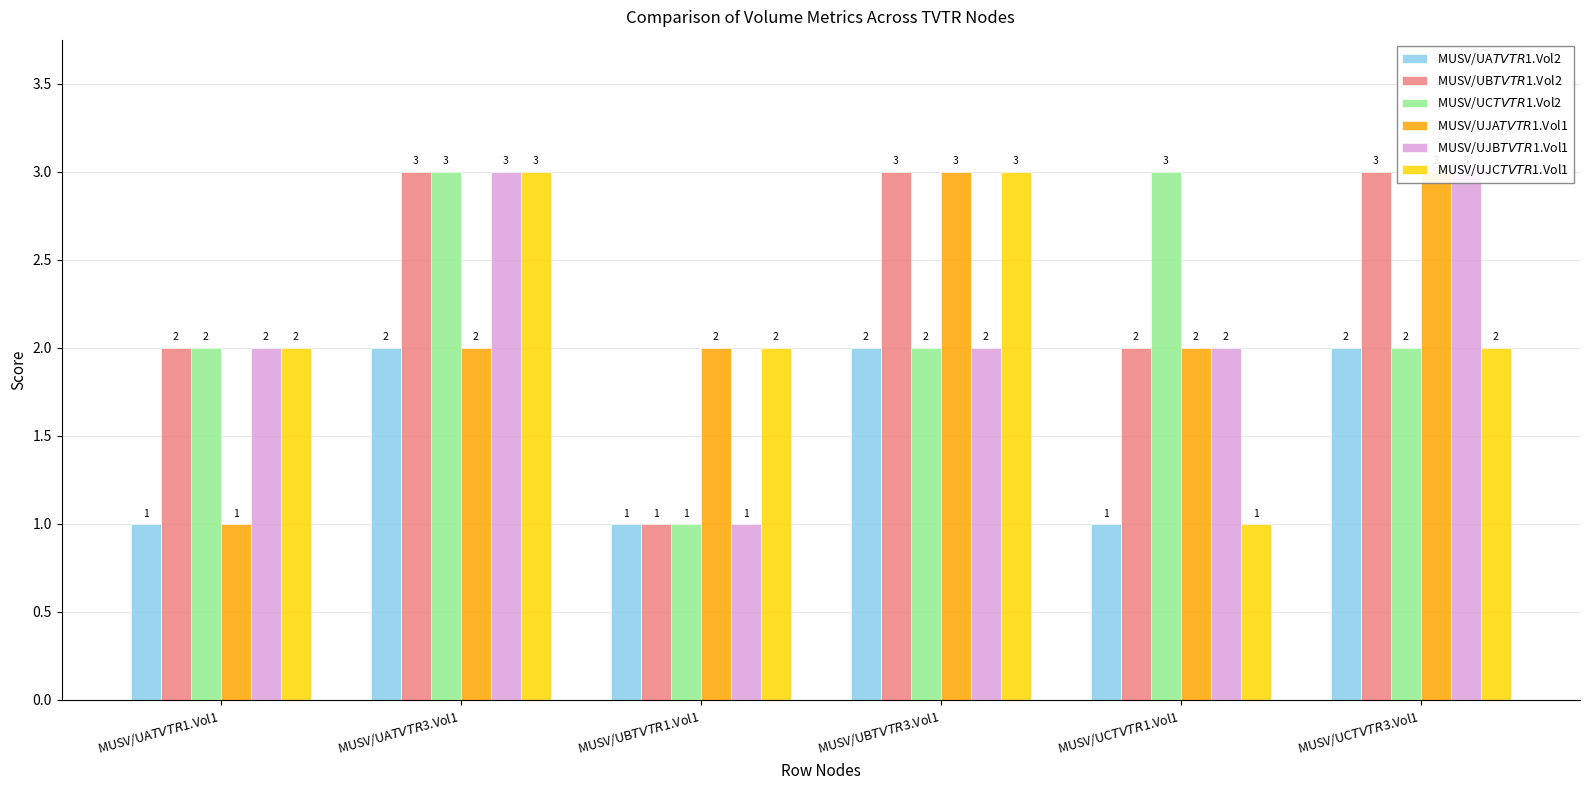

What are all the series names shown in the legend?

MUSV/UA$TVTR$1.Vol2, MUSV/UB$TVTR$1.Vol2, MUSV/UC$TVTR$1.Vol2, MUSV/UJA$TVTR$1.Vol1, MUSV/UJB$TVTR$1.Vol1, MUSV/UJC$TVTR$1.Vol1